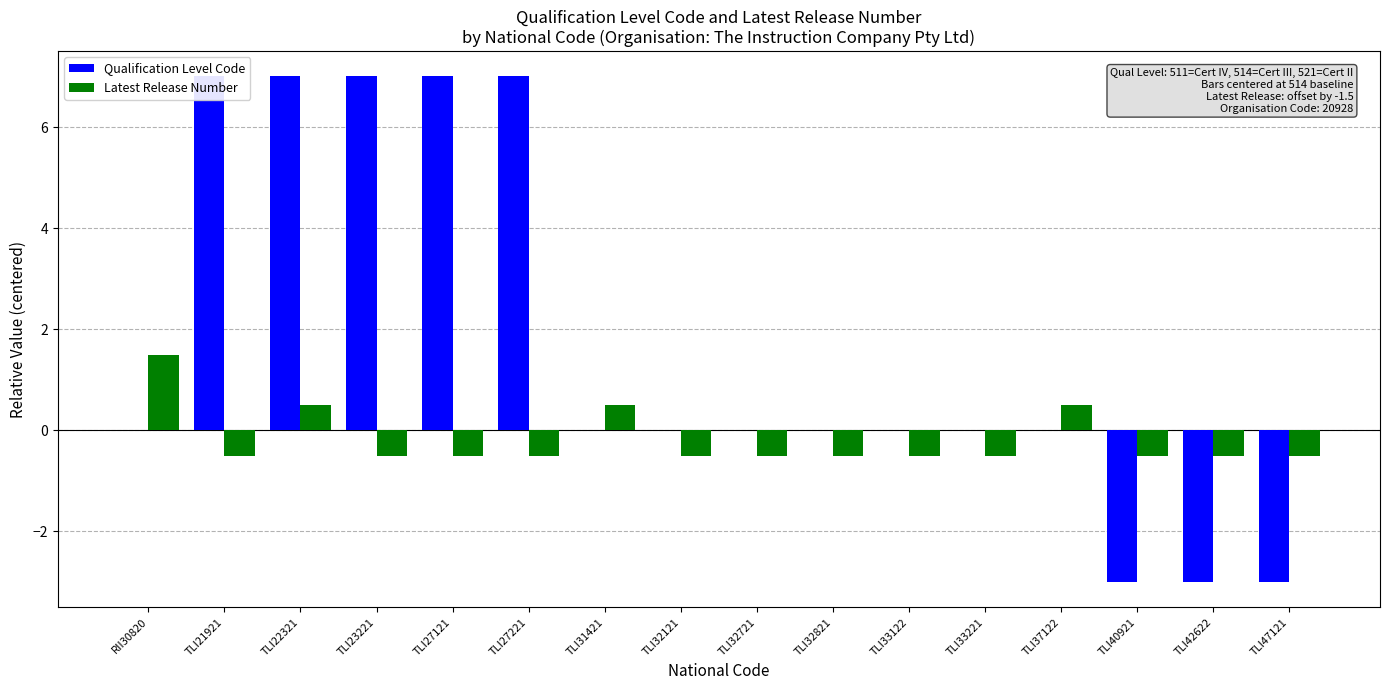

How many data points in Latest Release Number are above 0?

4